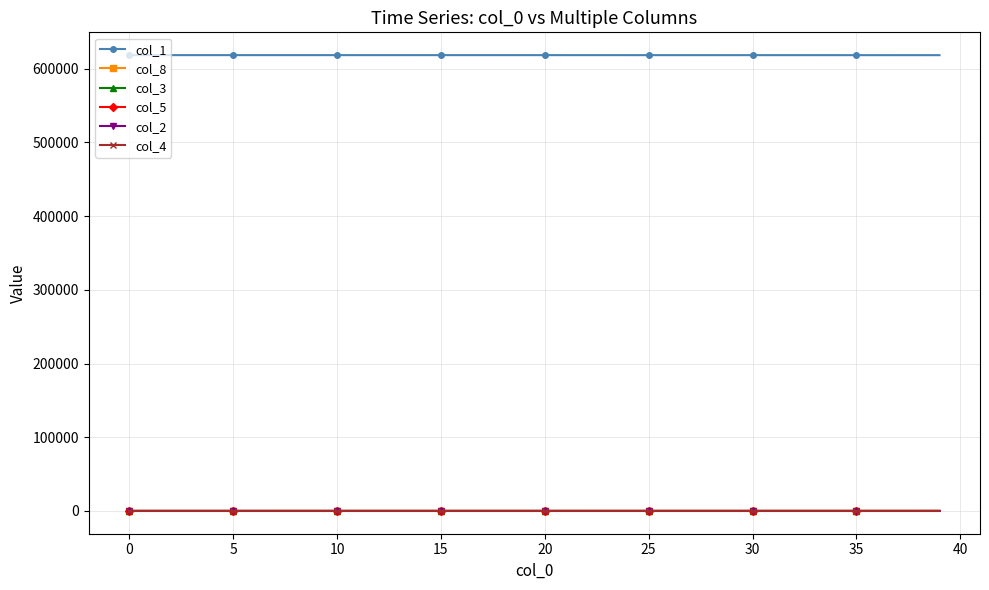

What is the value of the col_1 point at the 12th from the left?

618421.8